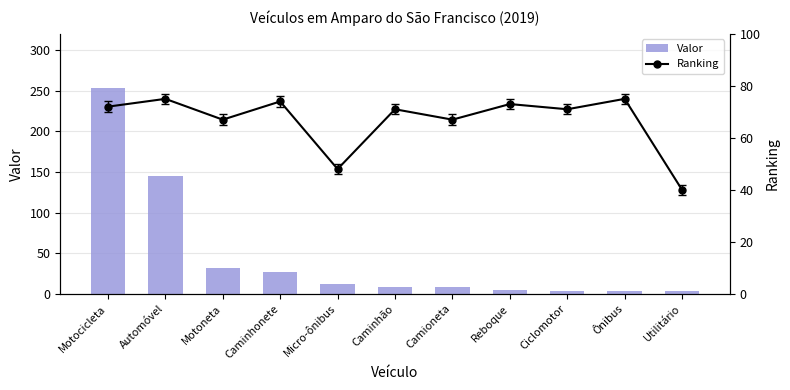

The value of Valor at Camioneta is 11. True or false?

False